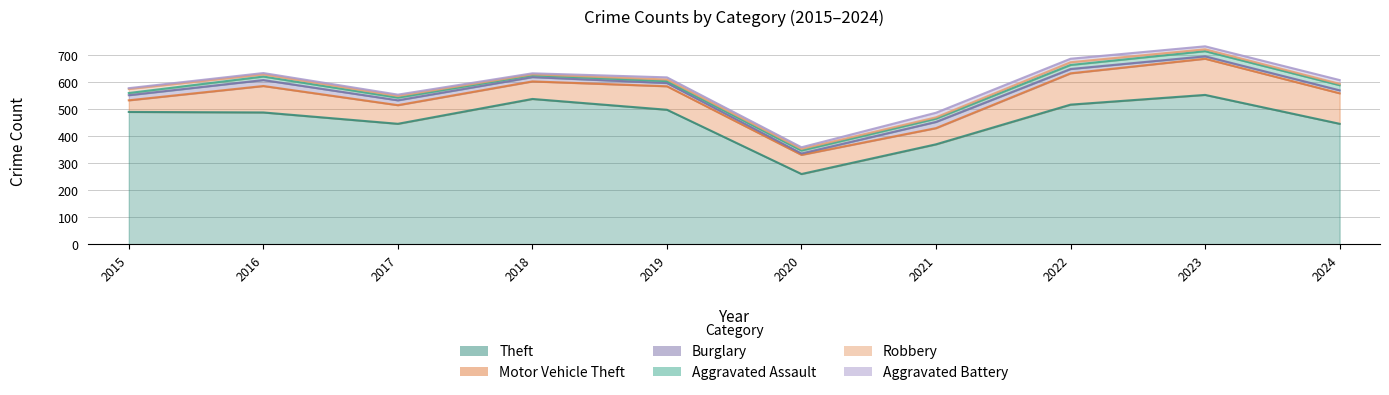

At 2024, list the series in order from smallest to largest.

Robbery, Burglary, Aggravated Battery, Aggravated Assault, Motor Vehicle Theft, Theft